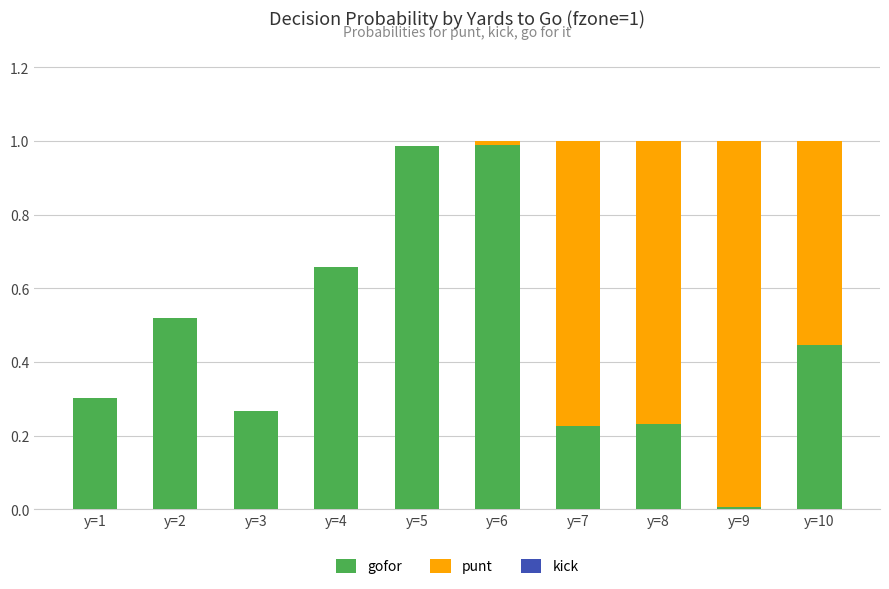

What is the total value across all series at y=10?

1.0